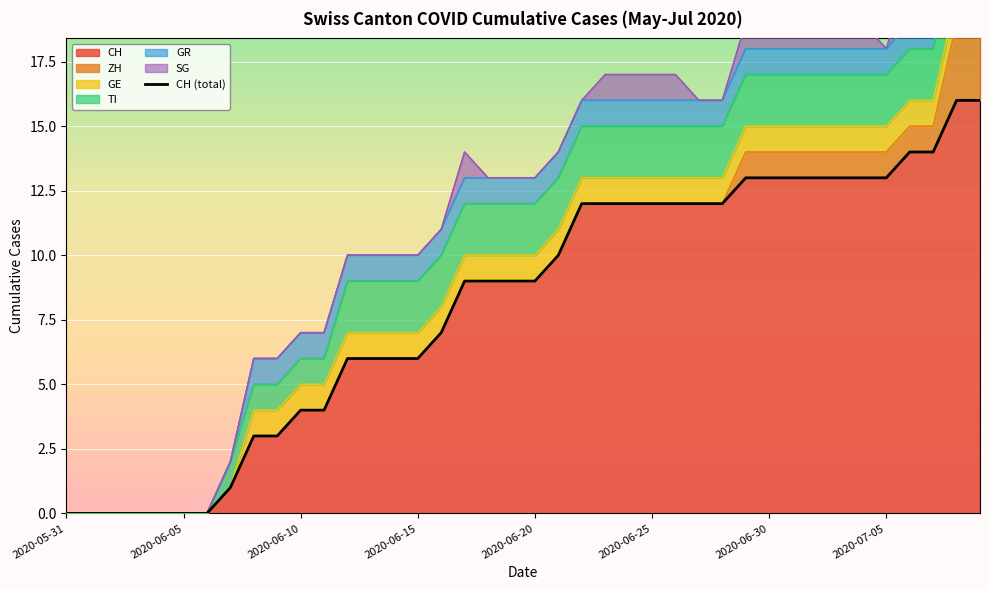

What is the highest value of the CH series?

16